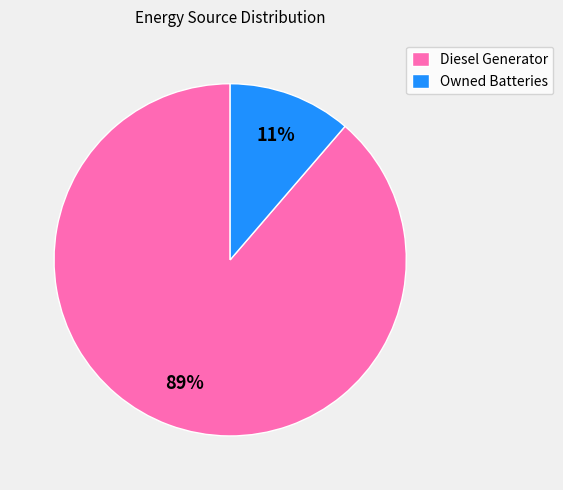

Which has a higher value, Owned Batteries or Diesel Generator?

Diesel Generator